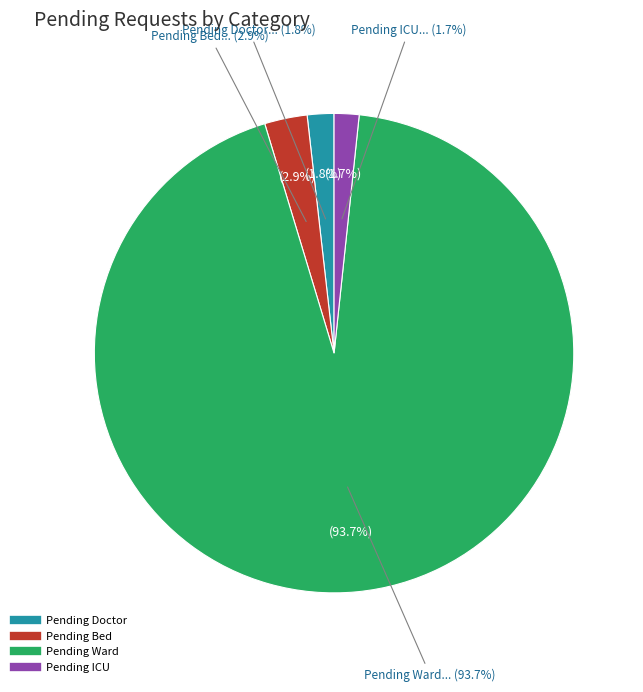

Between 17 and 25, which series saw the biggest shift?

pending_ward